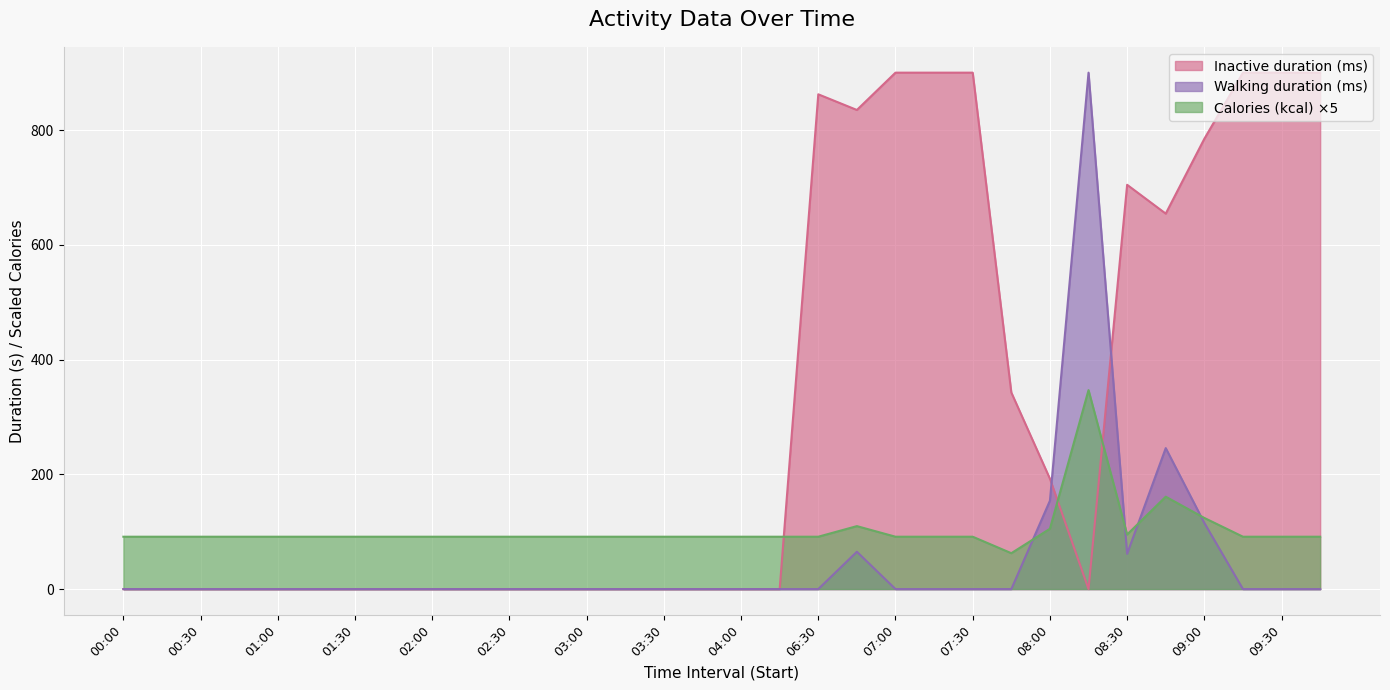

True or false: Inactive duration (ms) and Walking duration (ms) intersect in this chart.

True